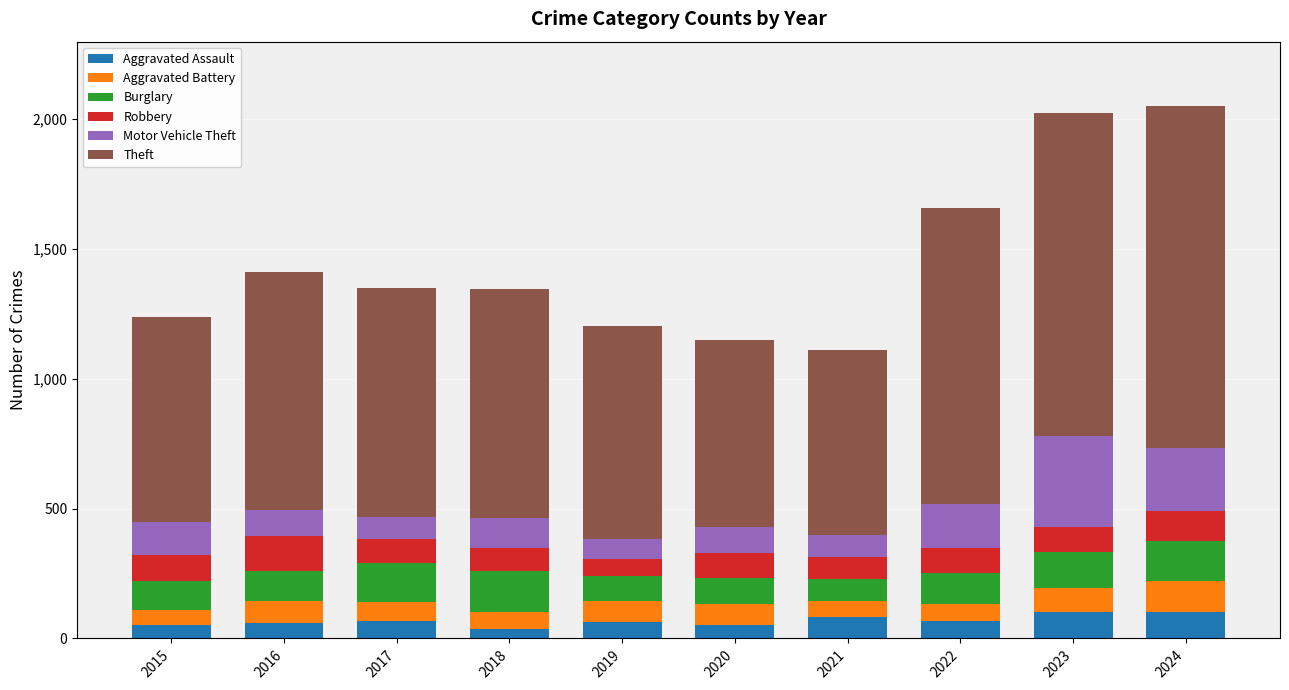

What is the total value across all series at 2021?

1110